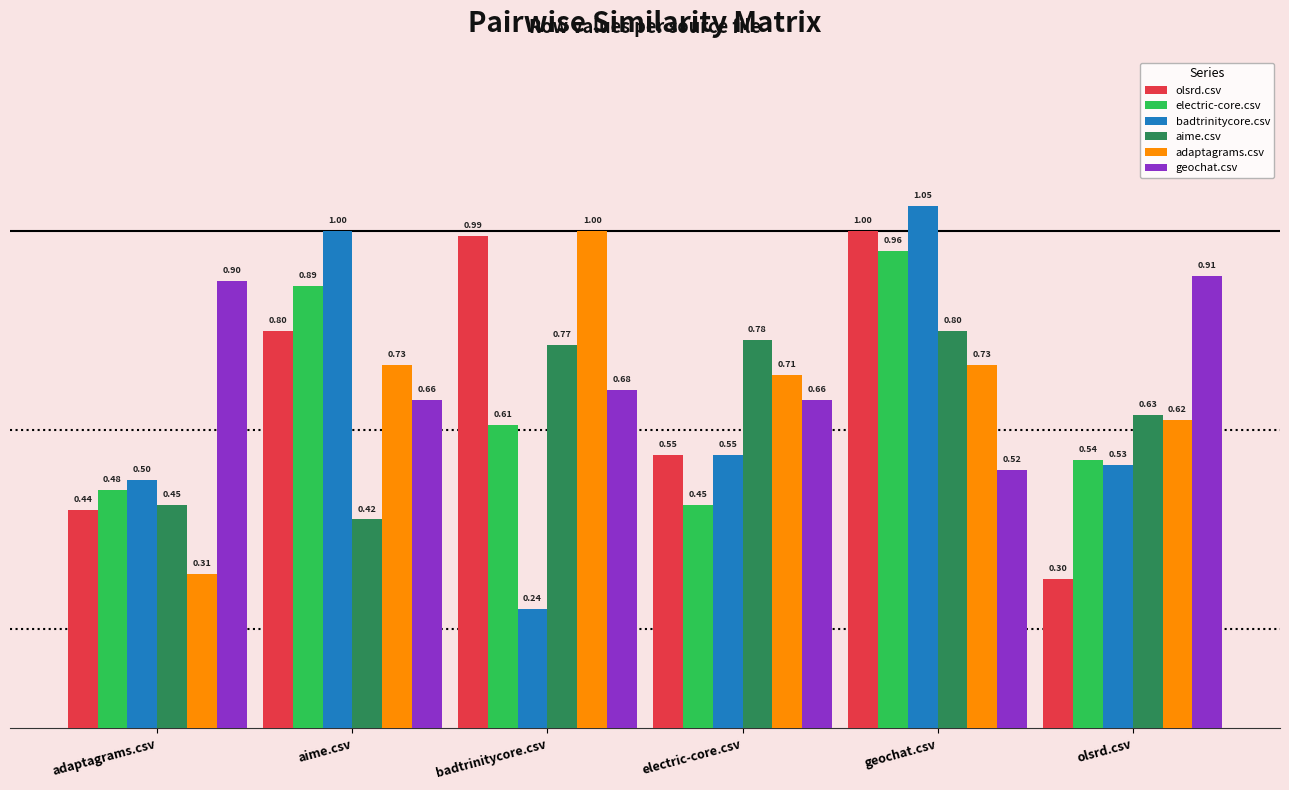

The value of olsrd.csv at badtrinitycore.csv is 1.6. True or false?

False